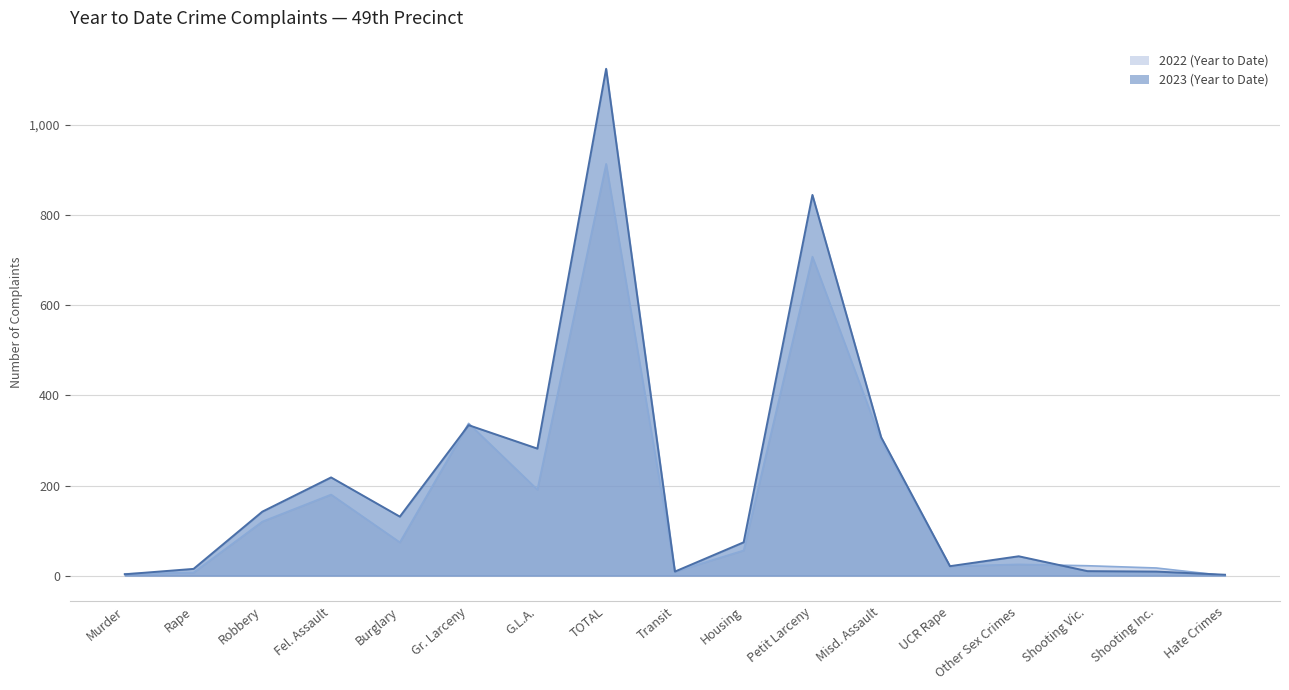

What is the total value across all series at Petit Larceny?

1553